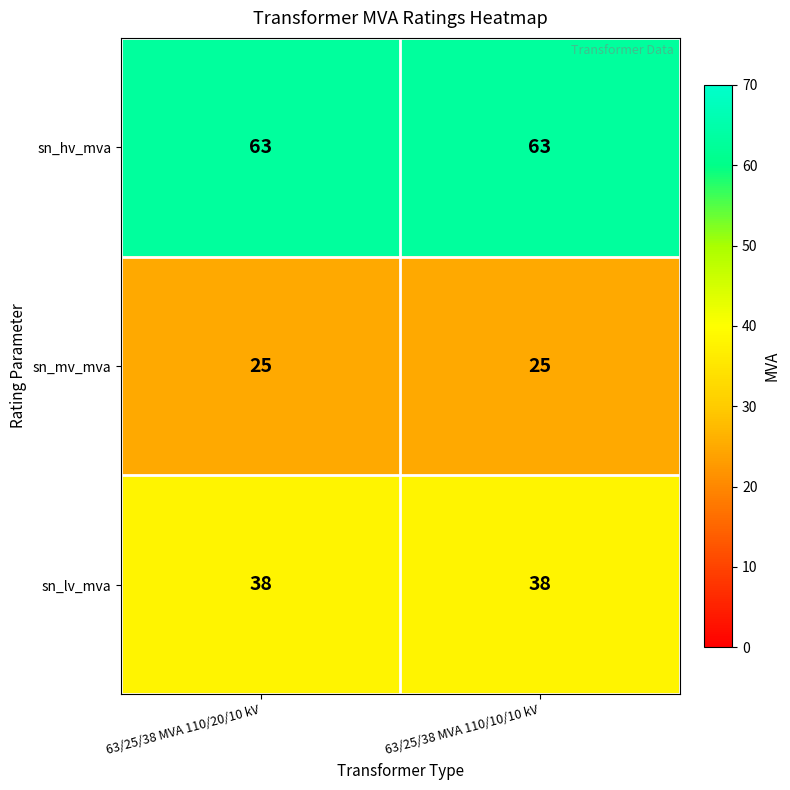

Which series has the largest total across all categories?

sn_hv_mva